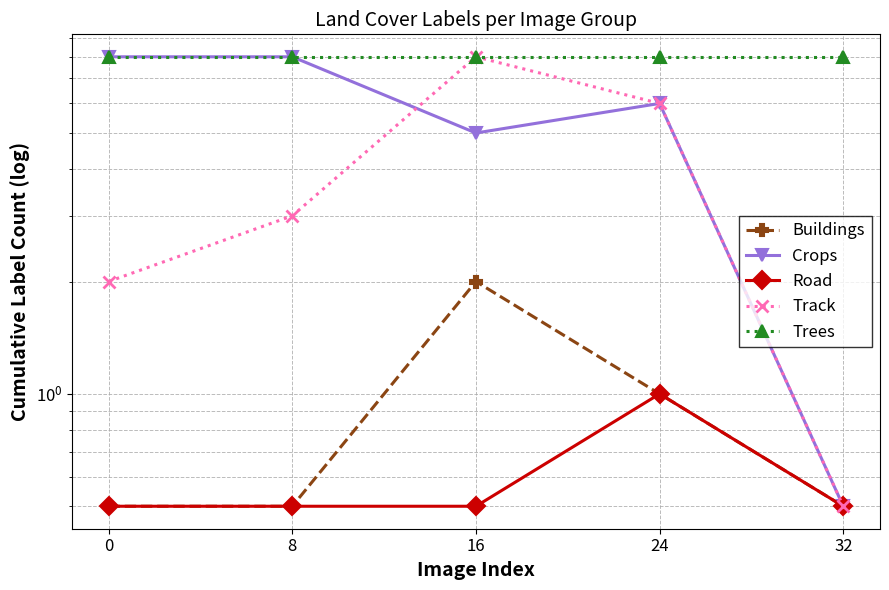

At 0, list the series in order from largest to smallest.

Crops, Trees, Track, Buildings, Road